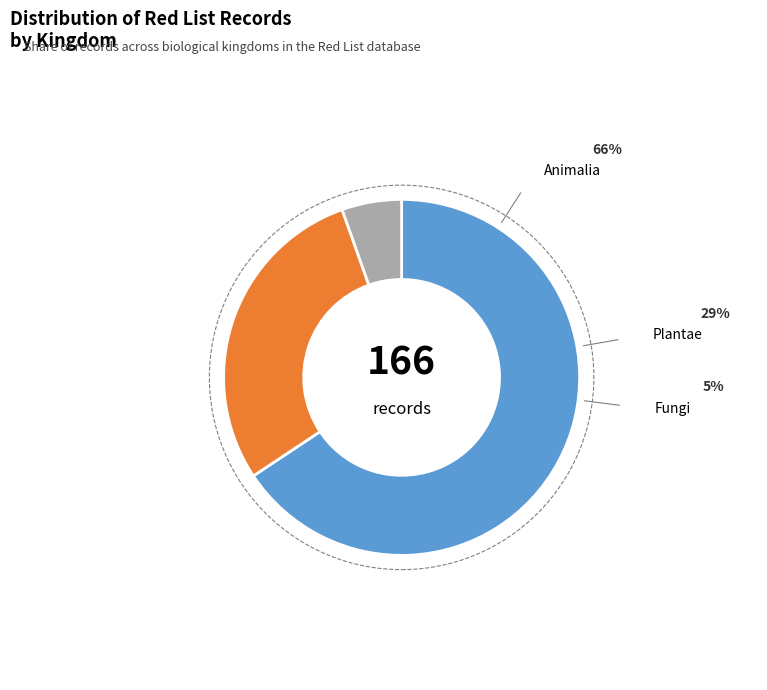

Between Fungi and Animalia, which is larger?

Animalia